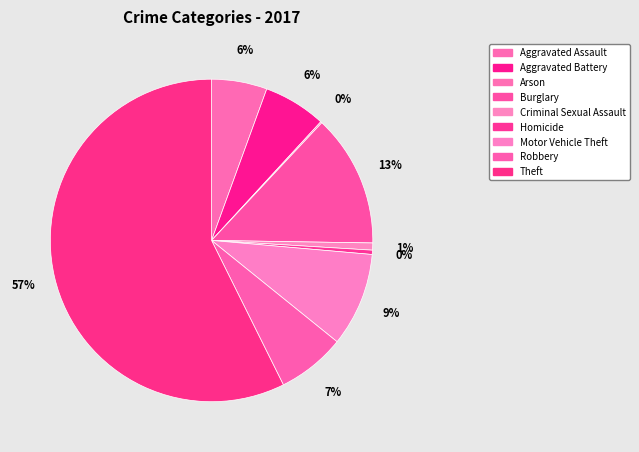

To the nearest percent, what is the combined percentage of Arson and Motor Vehicle Theft?

10%